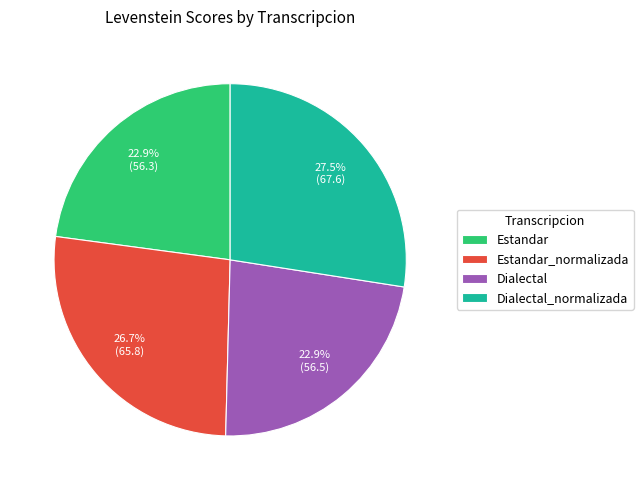

To the nearest percent, what is the average slice percentage?

25%